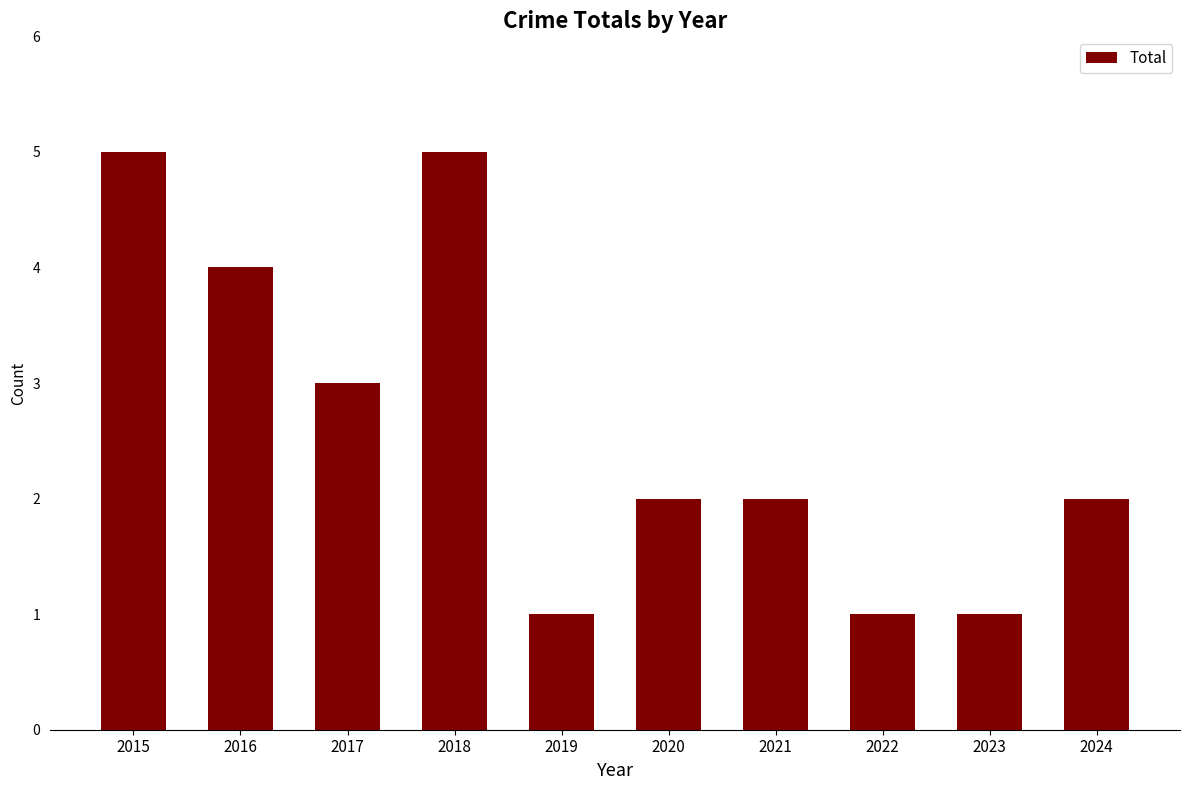

What is the change in value from 2016 to 2022?

-3